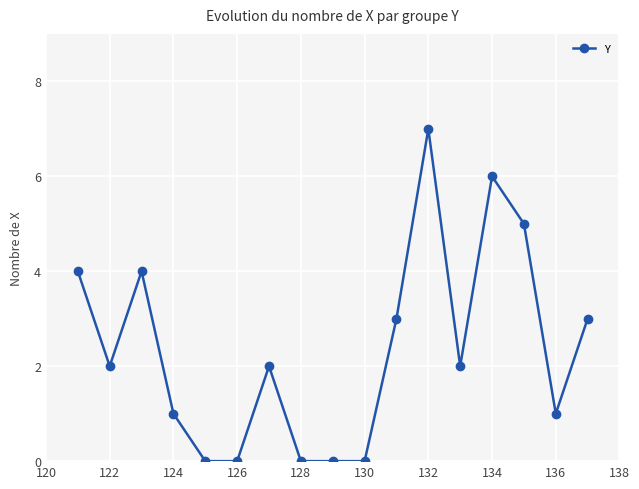

Count the number of data series in this chart.

1